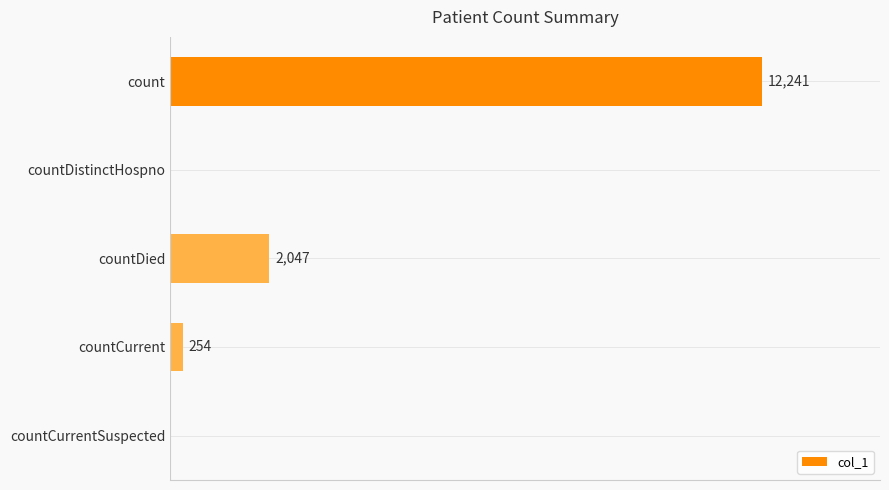

Which category has the highest value across all series?

count